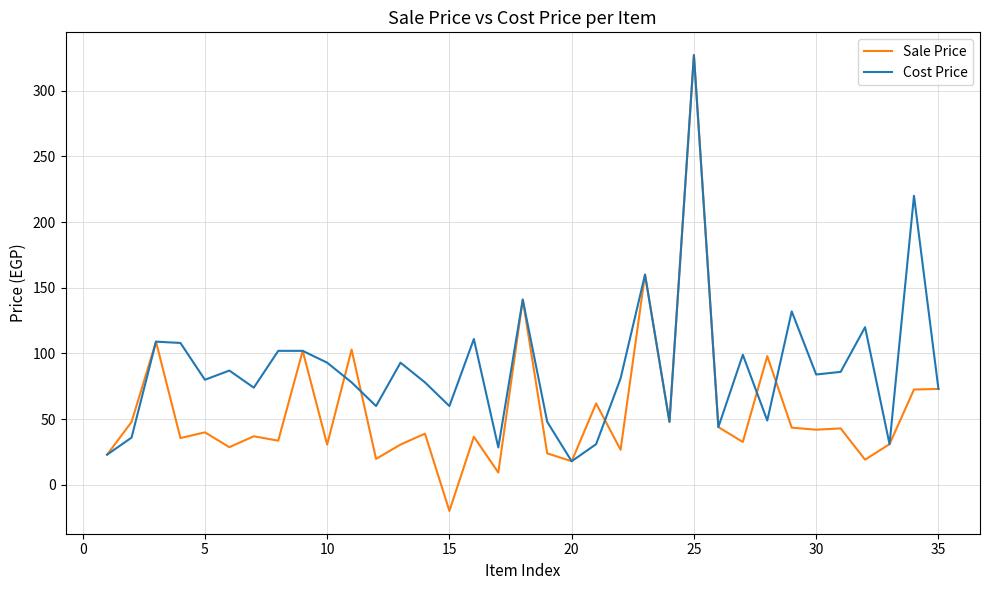

Which series has the largest total across all categories?

Cost Price